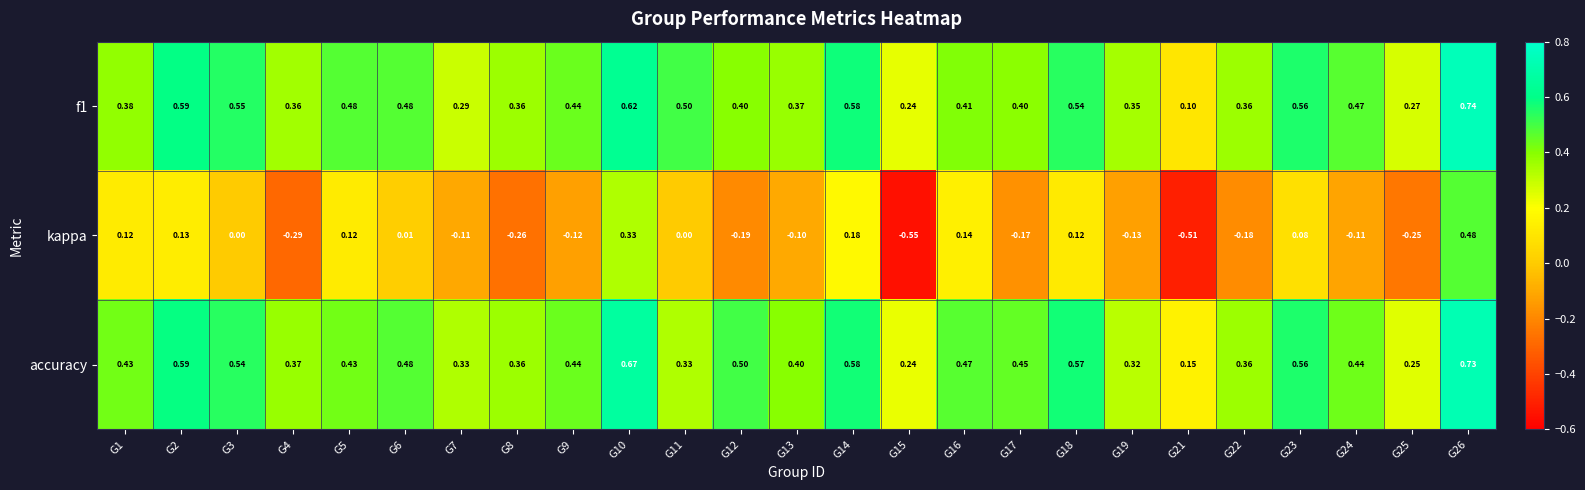

Is the value of accuracy at G21 greater than the value of kappa at G23?

Yes